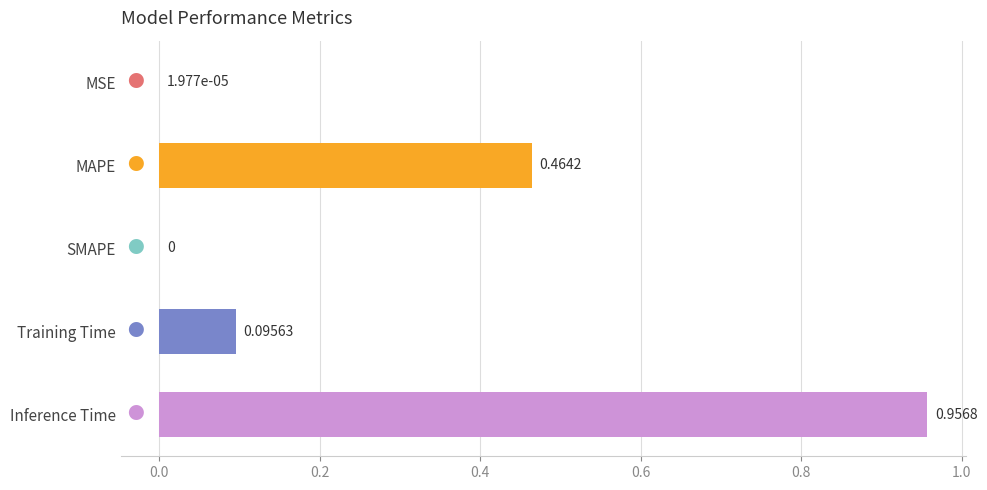

Which category has the highest value across all series?

Inference Time